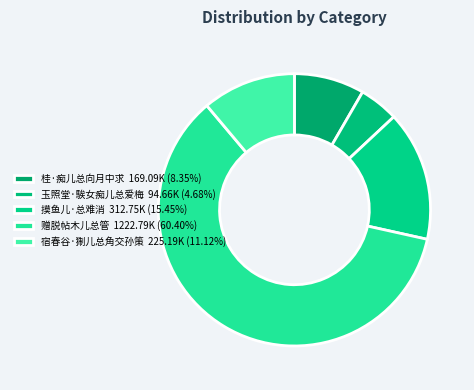

How many slices are in this pie chart?

5